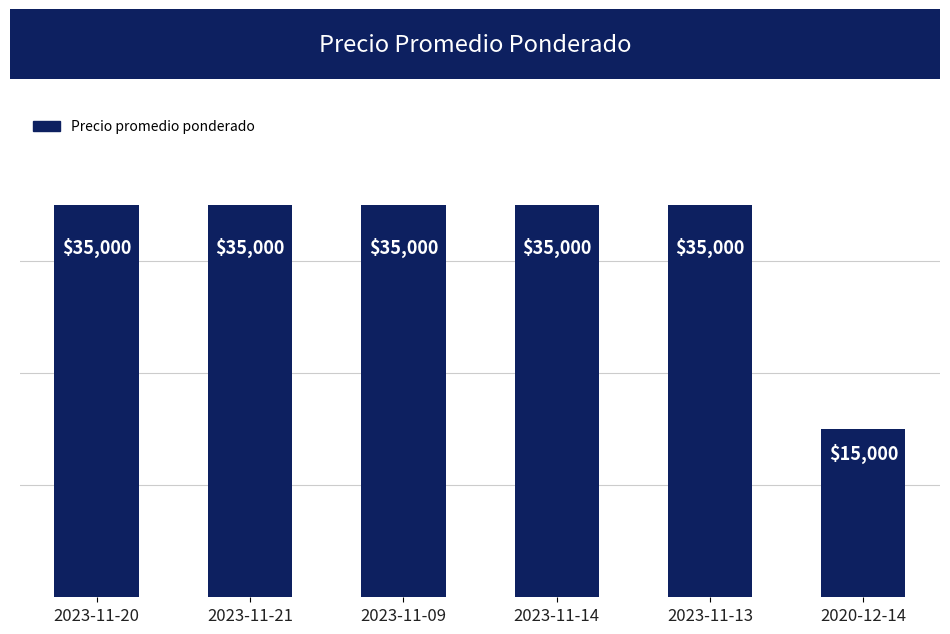

What is the minimum value shown in the chart?

15000